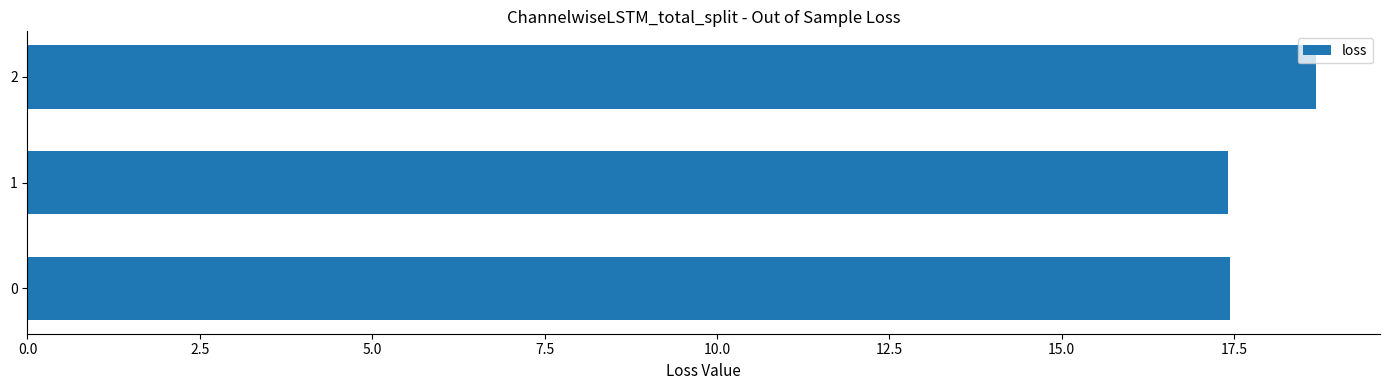

What is the sum of the values at 0 and 1?

34.9